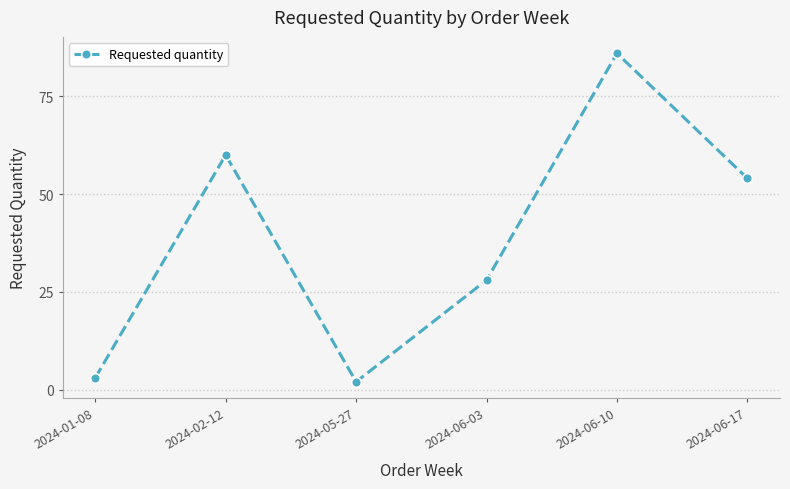

What is the smallest value displayed?

2